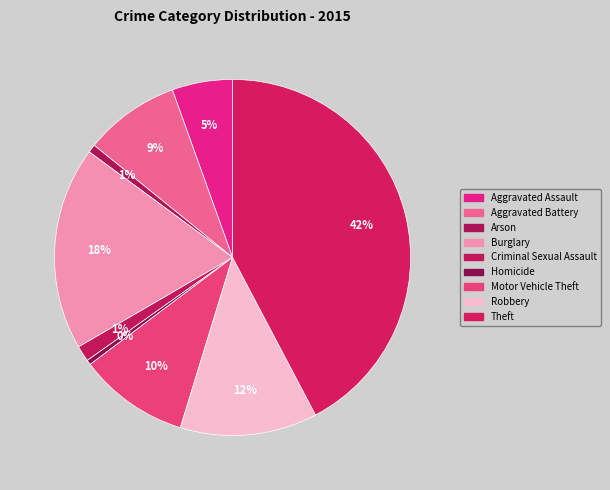

Is there a majority slice in this chart?

No